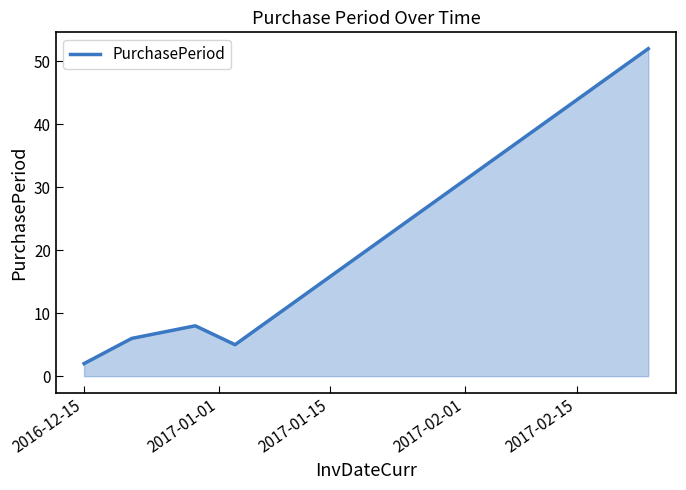

What is the average value?

15